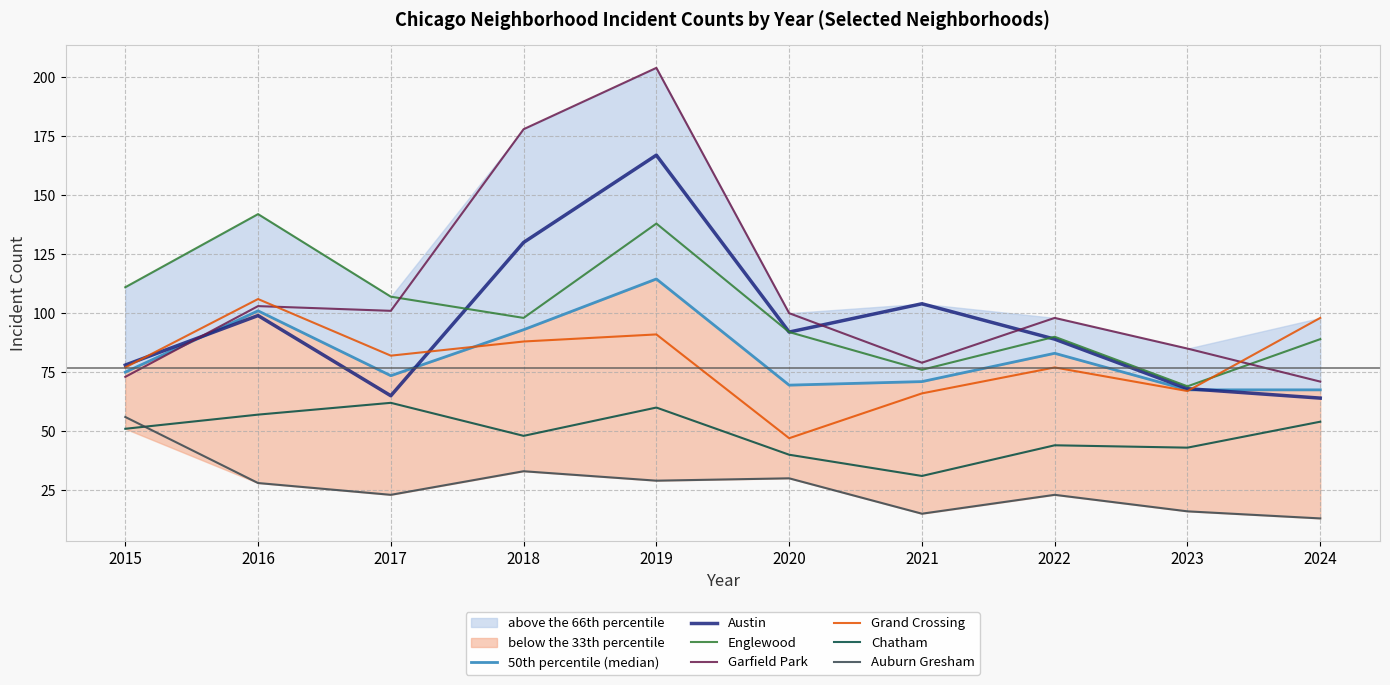

Does the chart have visible grid lines?

Yes